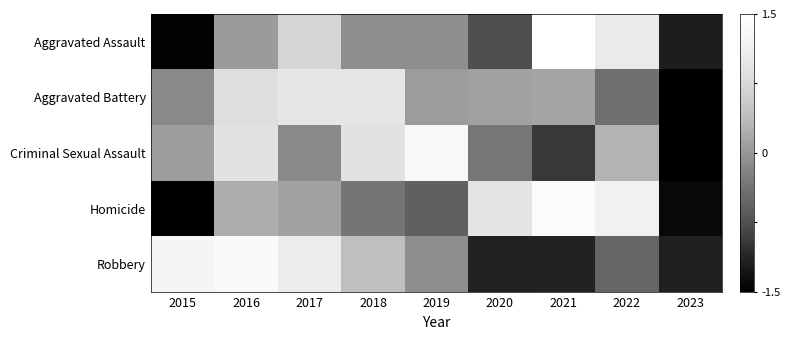

List the series in order of their peak value, lowest first.

Aggravated Battery, Criminal Sexual Assault, Robbery, Homicide, Aggravated Assault